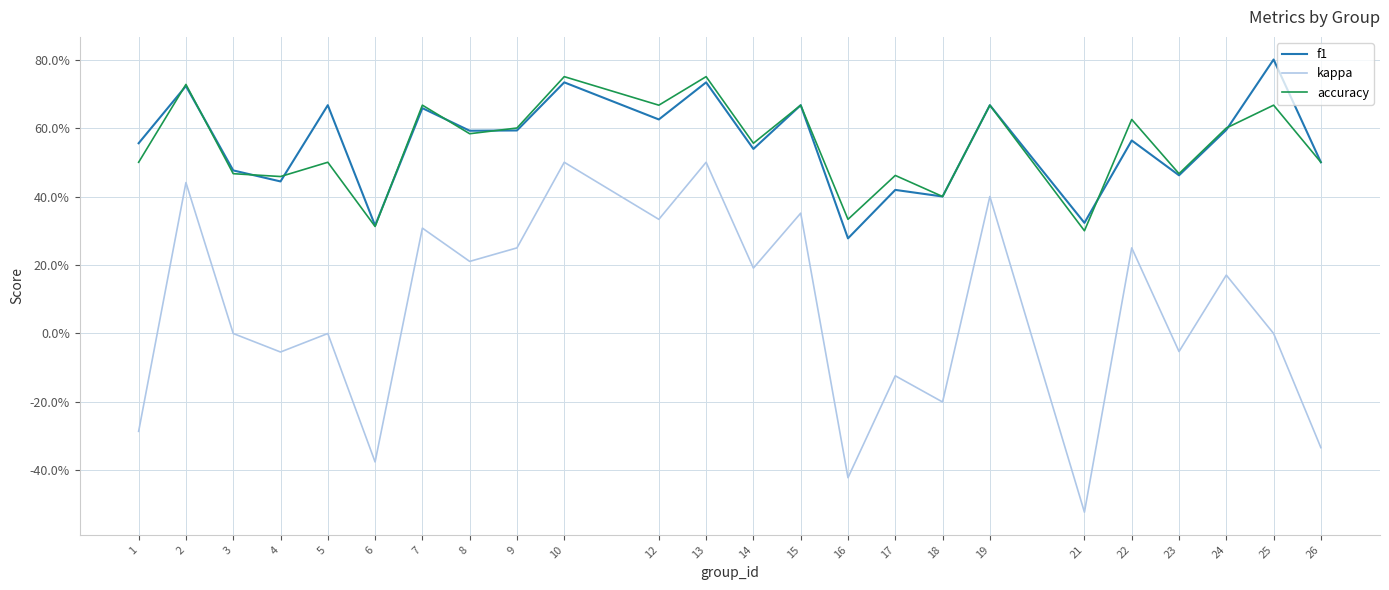

What is the minimum value for f1?

0.3